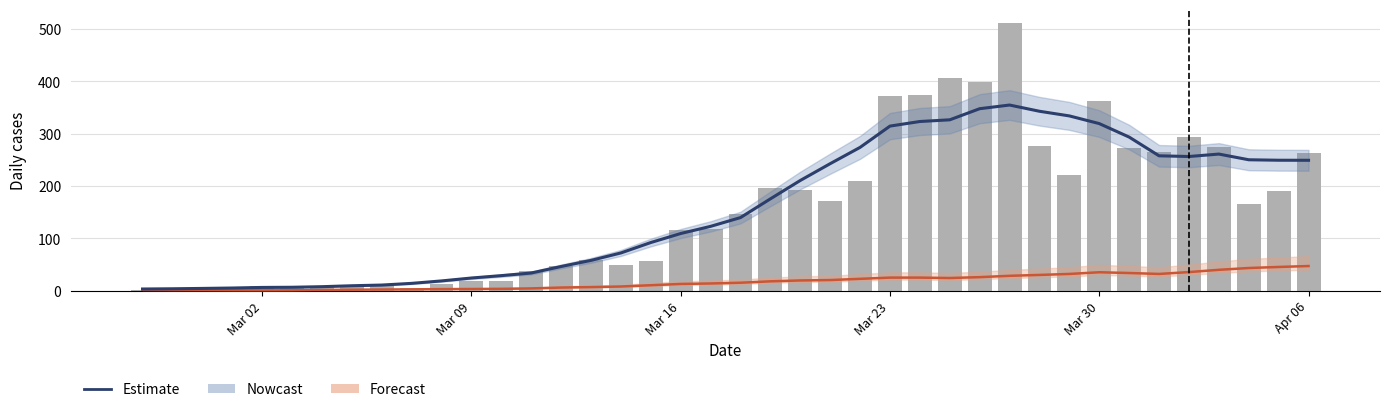

The value at 2020-02-28 is 4. True or false?

False